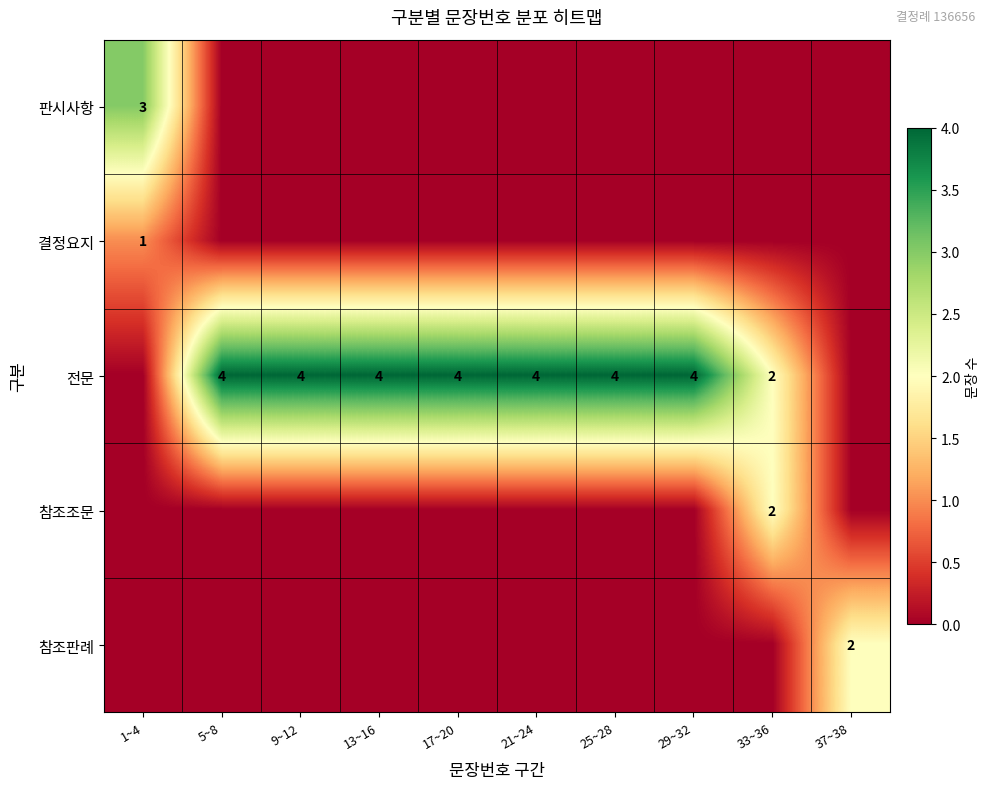

True or false: 전문 has a value of 2 at 33~36.

True